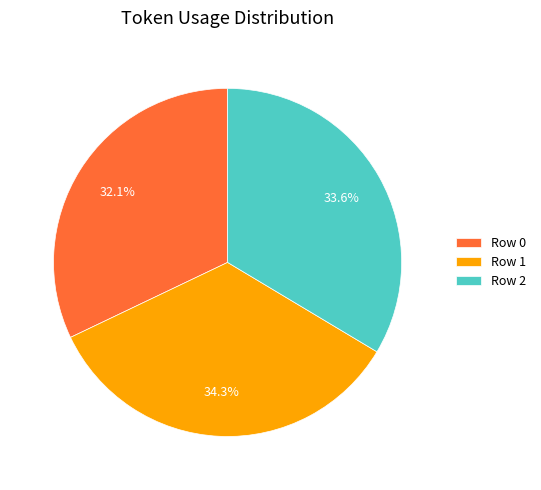

How many slices are in this pie chart?

3